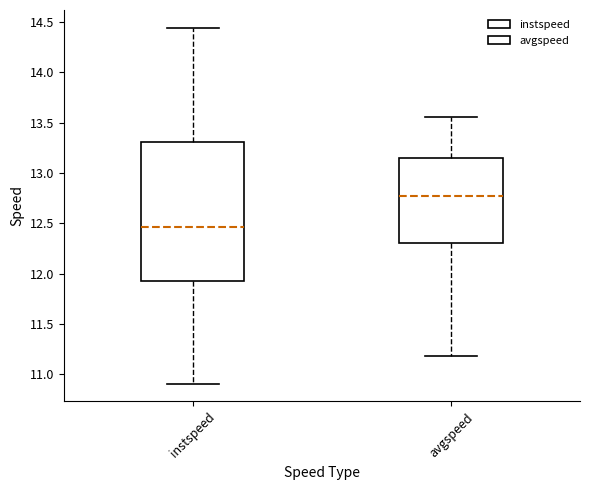

Reading left to right, read every box against the y-axis: the position of its median line, the range the box covers, and the ends of its whiskers. The values are not printed on the chart, so give them approximately, as read against the axis.

instspeed: median 12.45, box 11.90 to 13.30, whiskers 10.90 to 14.45
avgspeed: median 12.75, box 12.30 to 13.15, whiskers 11.20 to 13.55